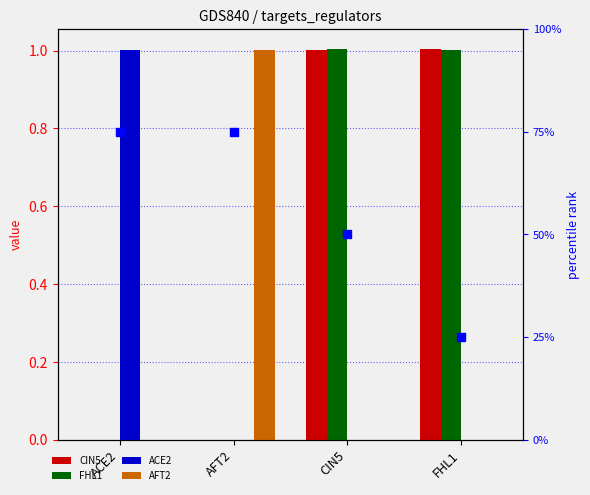

What are all the series names shown in the legend?

CIN5, FHL1, ACE2, AFT2